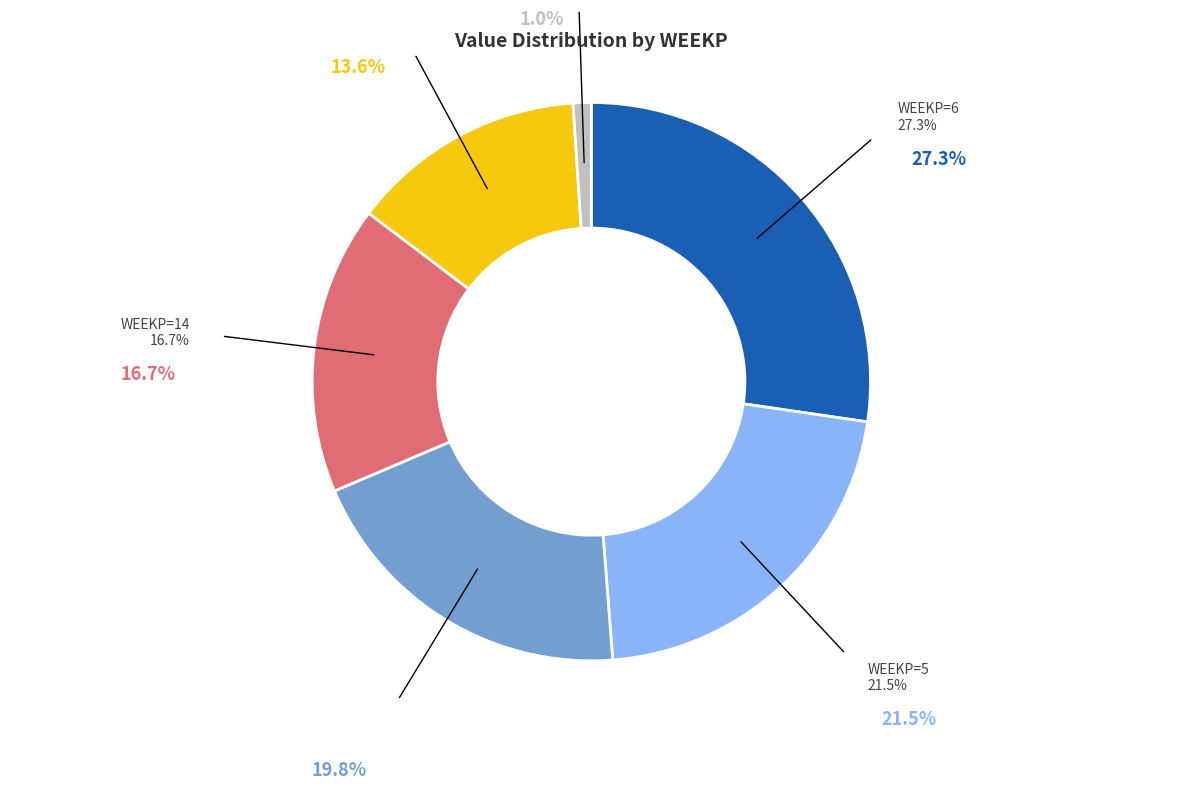

Is the sum of 38 and 19 greater than half?

No